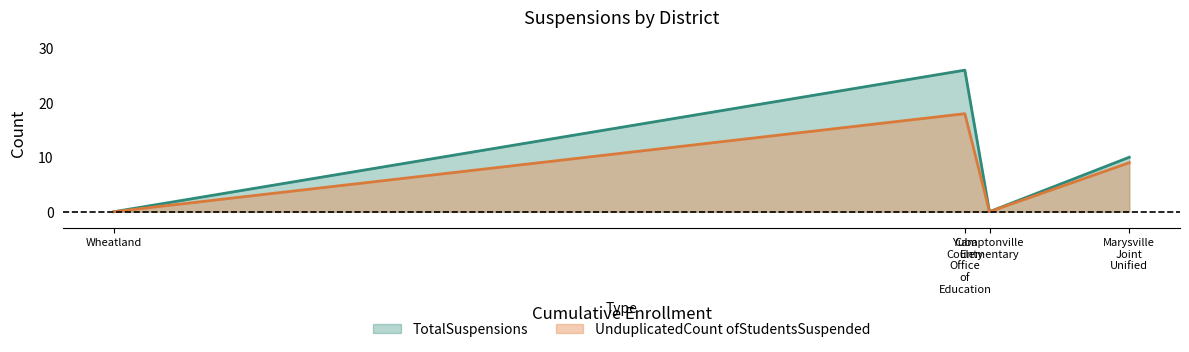

What is the average value of the TotalSuspensions series?

9